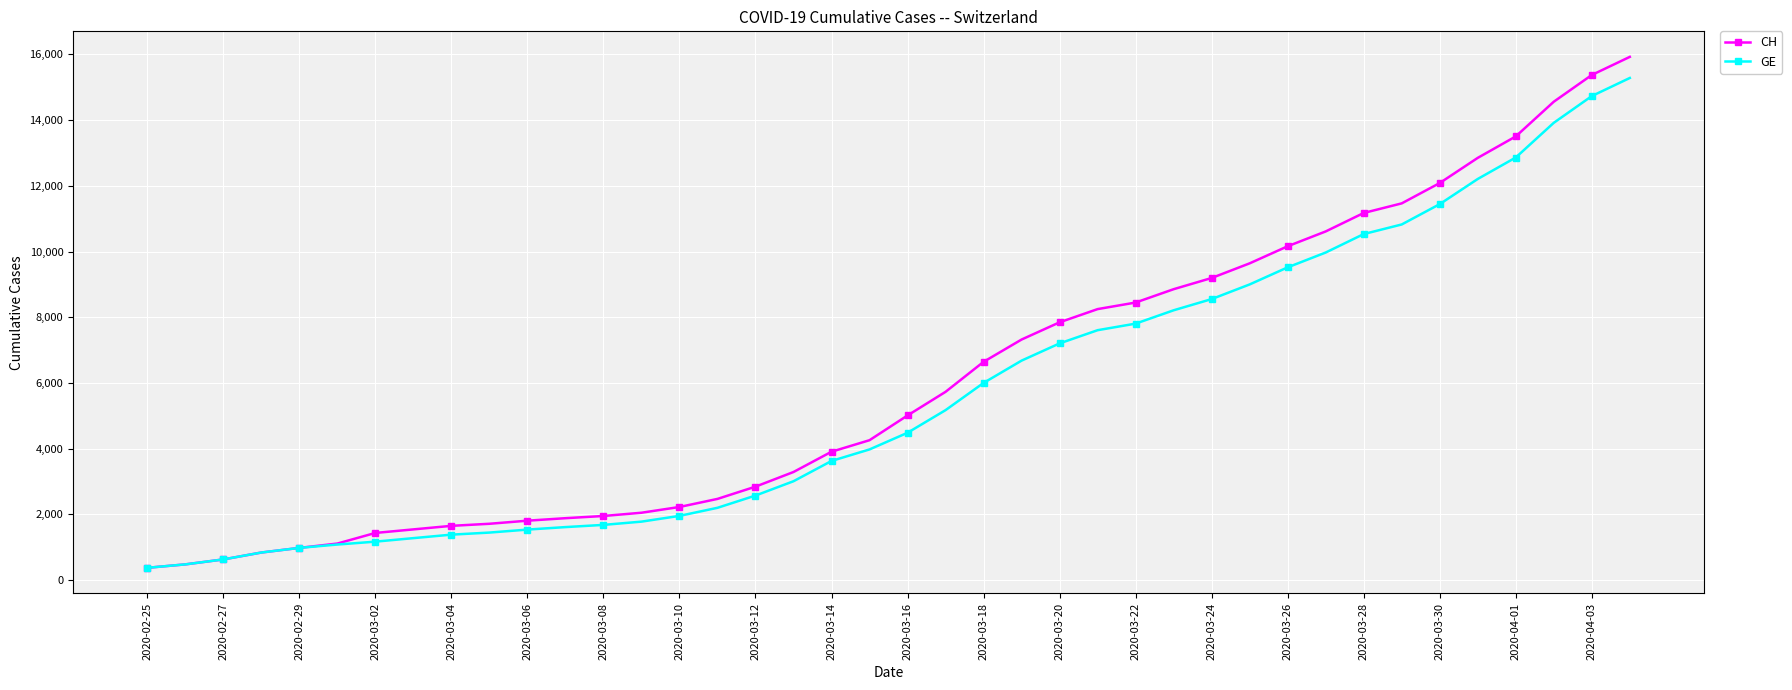

What is the highest value of the CH series?

15926